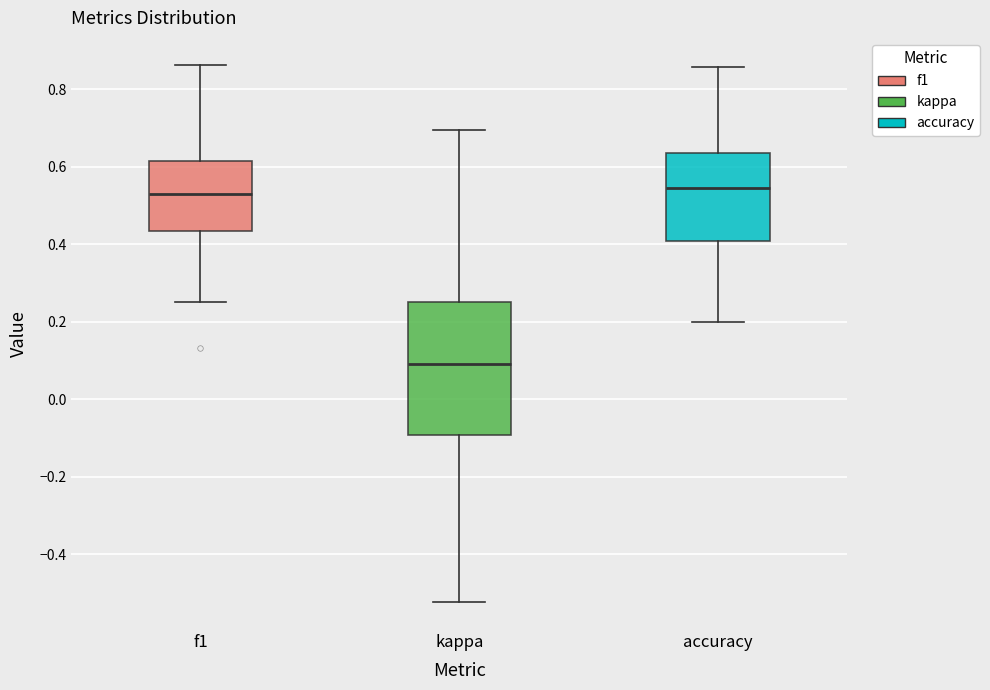

Which box has the lowest median line?

kappa